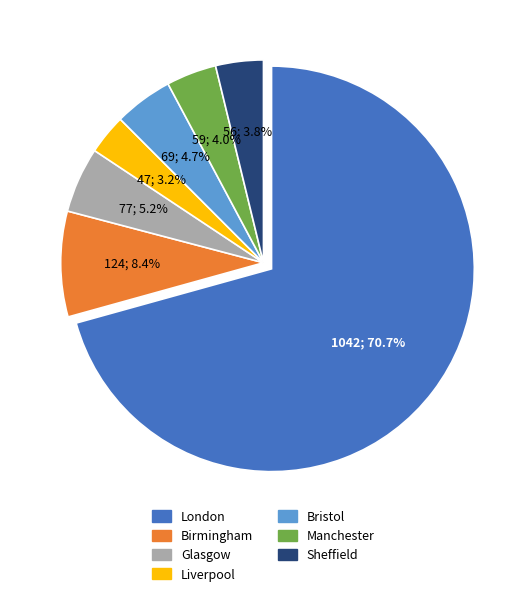

Between Bristol and Glasgow, which is larger?

Glasgow